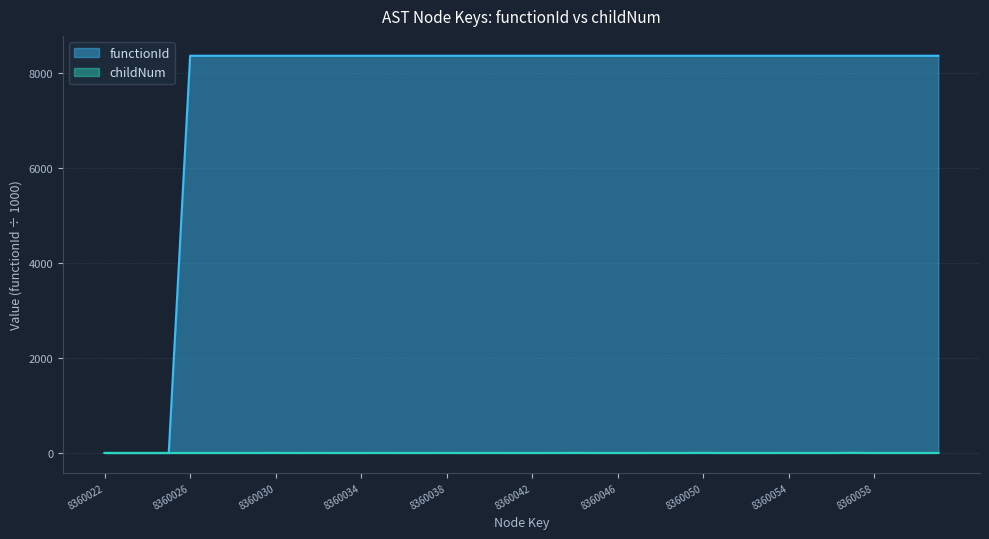

Is the value of childNum at 8360034 greater than the value of functionId at 8360039?

No